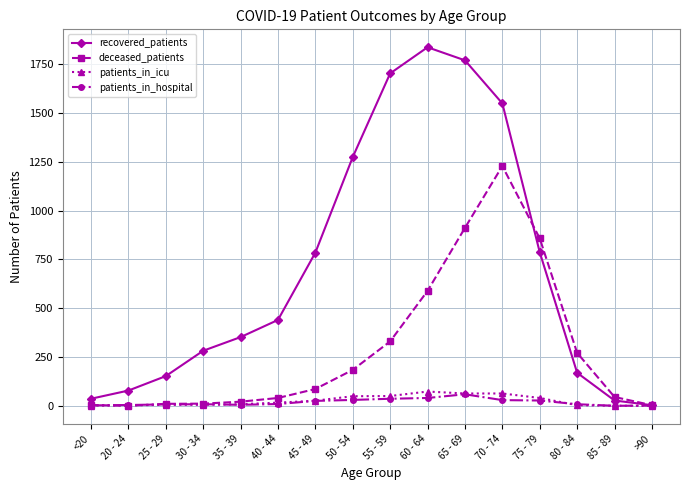

Is this an area chart (filled region under the line)?

No